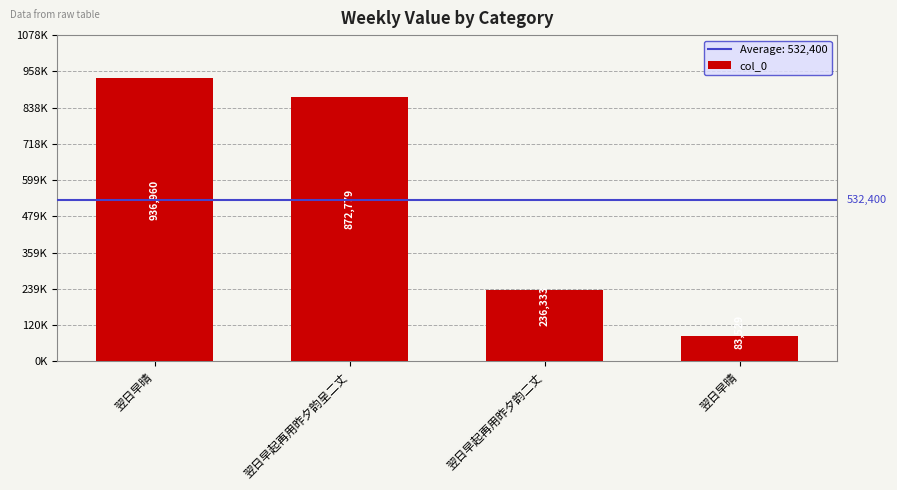

List the labels in order of value, largest first.

翌日早晴, 翌日早起再用昨夕韵呈二丈, 翌日早起再用昨夕韵二丈, 翌日早晴